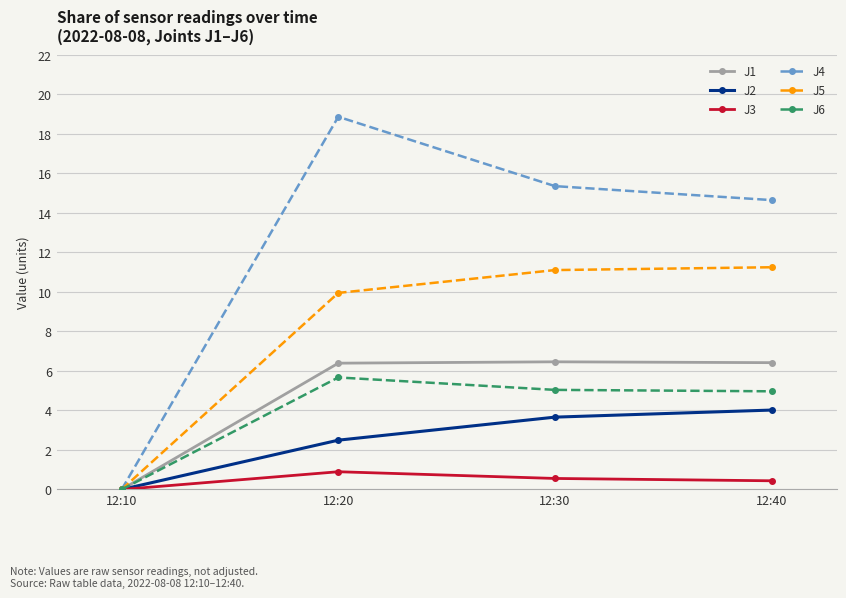

How many categories are shown in the chart?

4